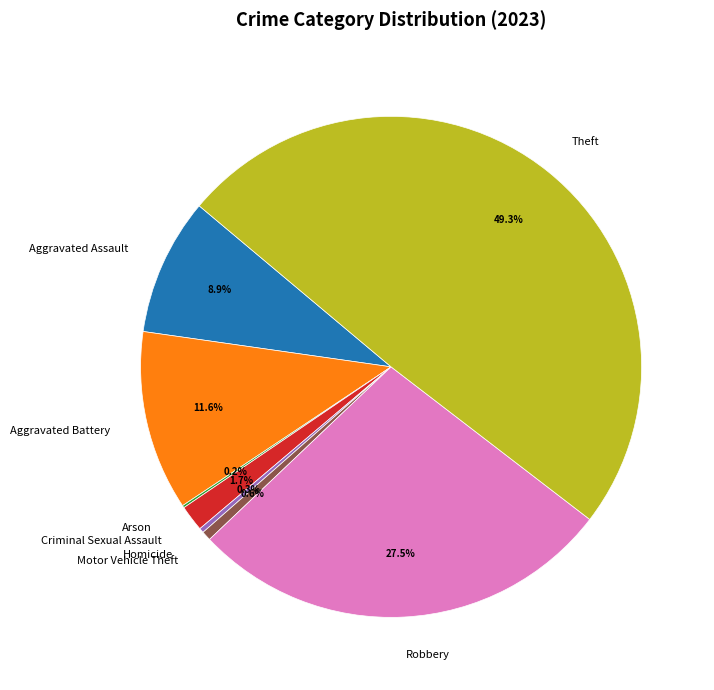

To the nearest percent, what is the difference between the largest and smallest slice percentages?

49%